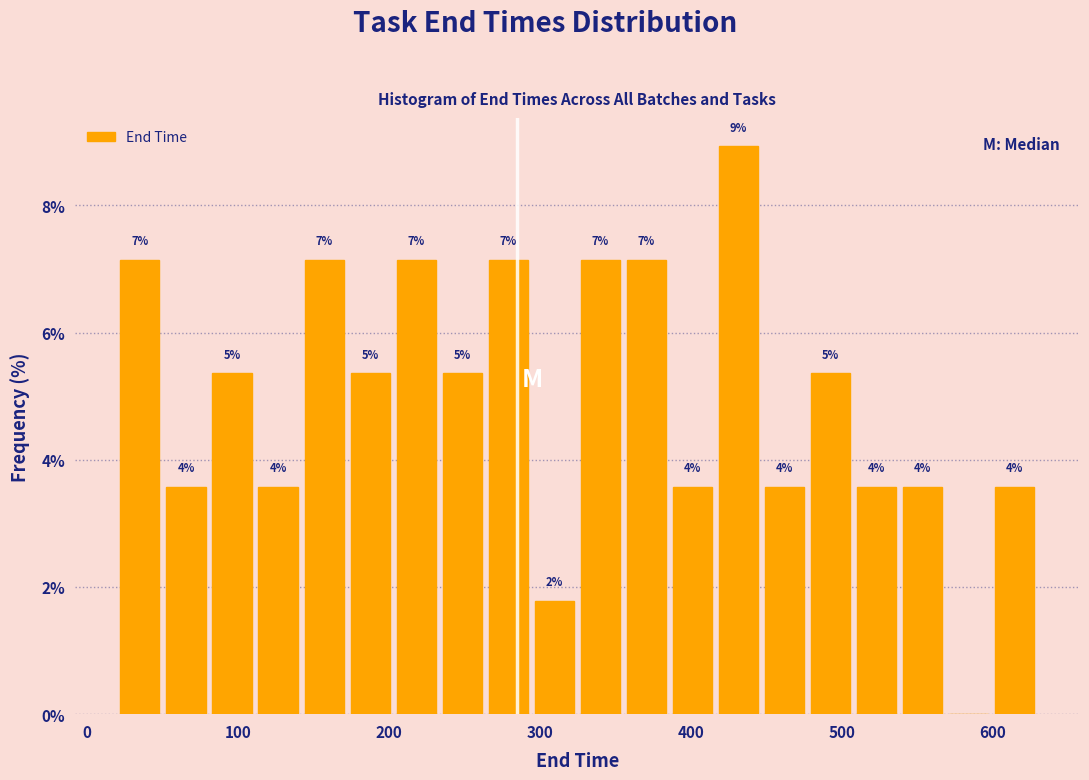

Read against the x-axis, roughly where is the centre of the tallest bar?

430